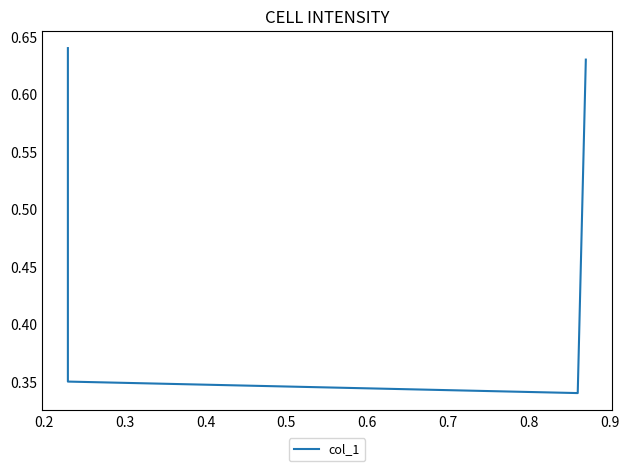

How many interior local valleys (lower than both neighbors) does the data have?

1